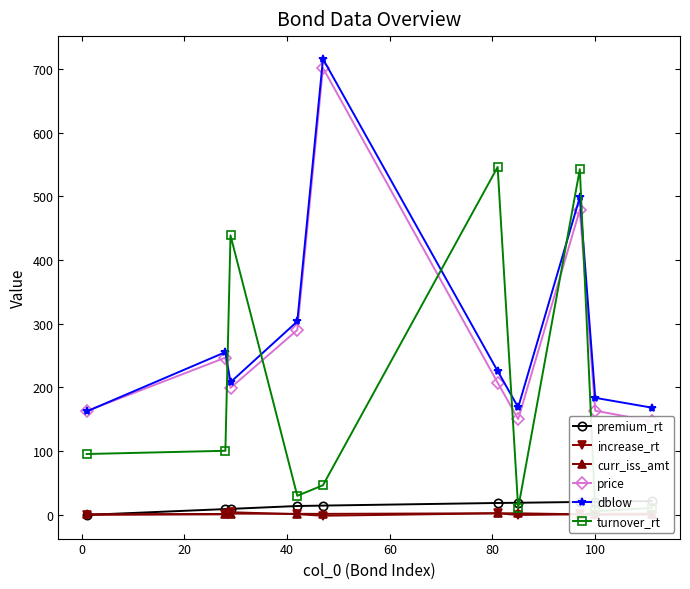

In dblow, how many points are higher than both neighbors (excluding endpoints)?

3